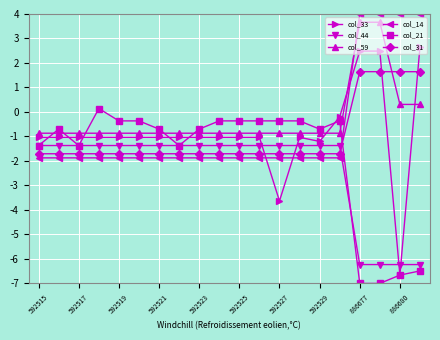

Which series has the largest range (max minus min)?

col_33